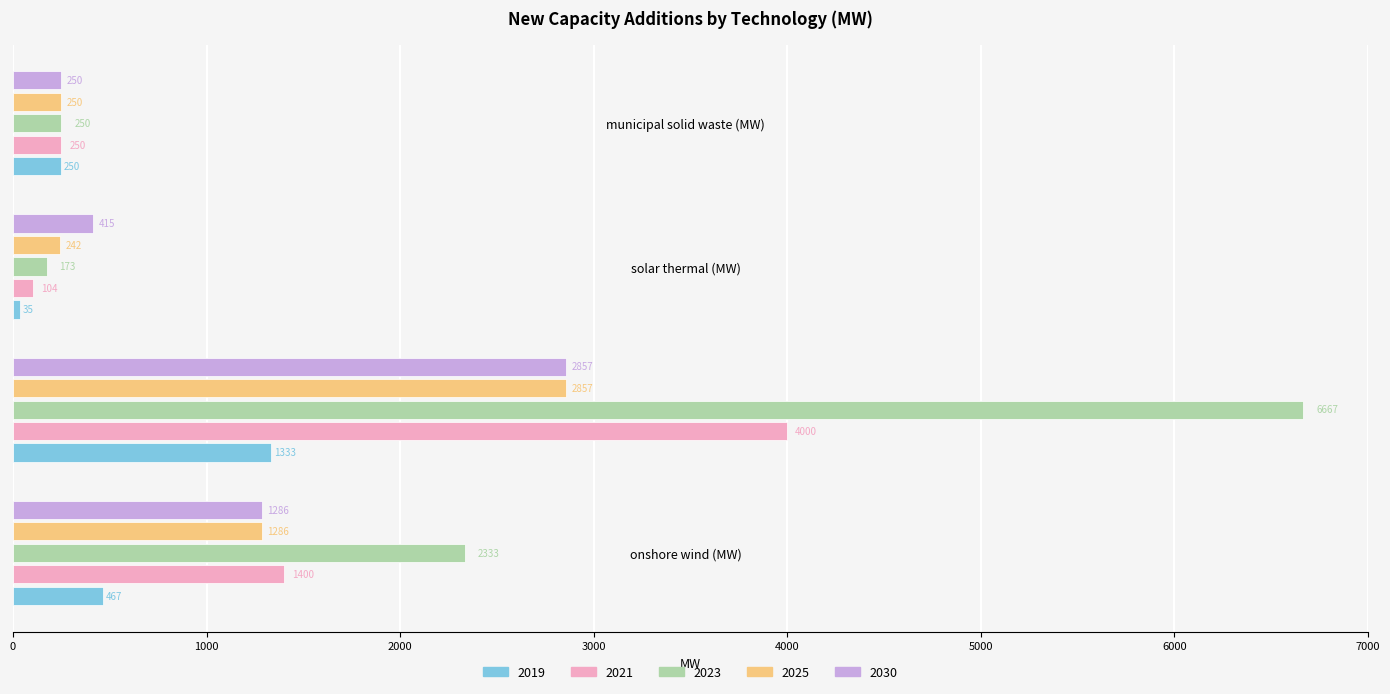

Which series changed the most between solar thermal (MW) and municipal solid waste (MW)?

2019